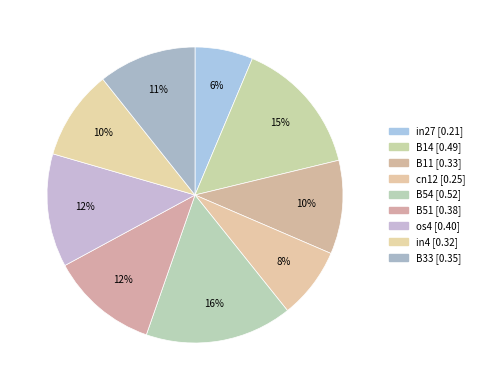

How many slices are in this pie chart?

9